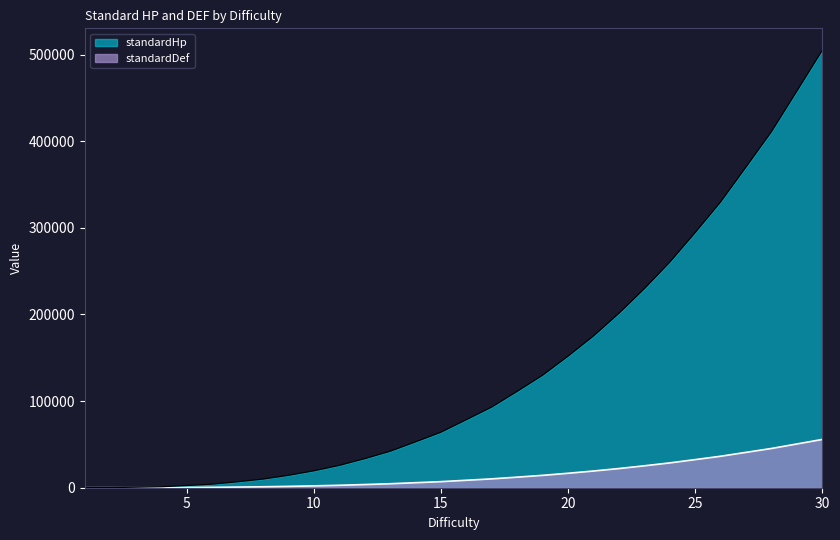

How many data points in standardHp are above 78498?

14